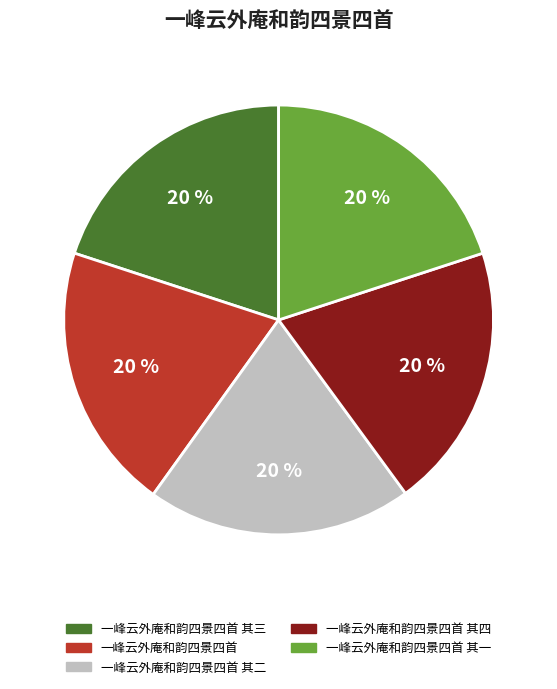

How many slices are in this pie chart?

5